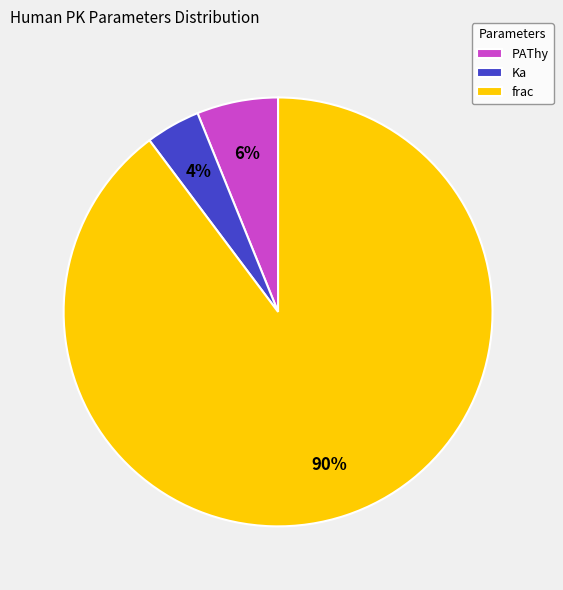

Which slice is the smallest?

Ka